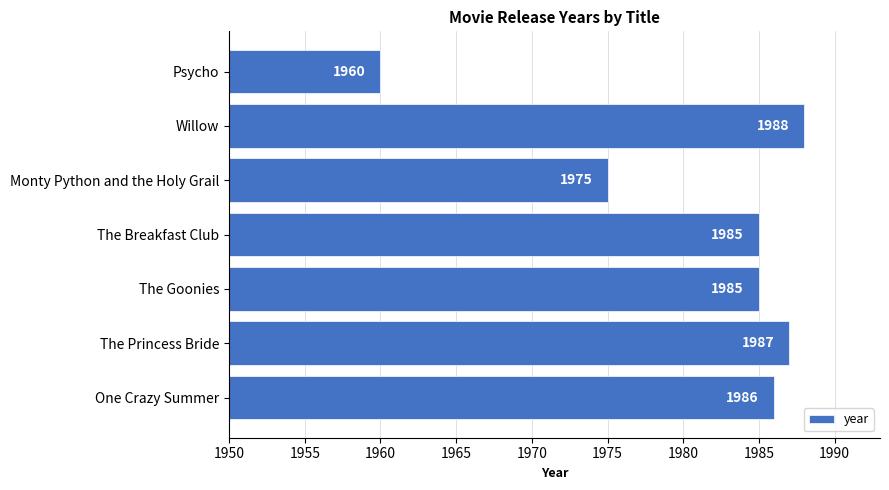

What is the approximate value at One Crazy Summer?

1986